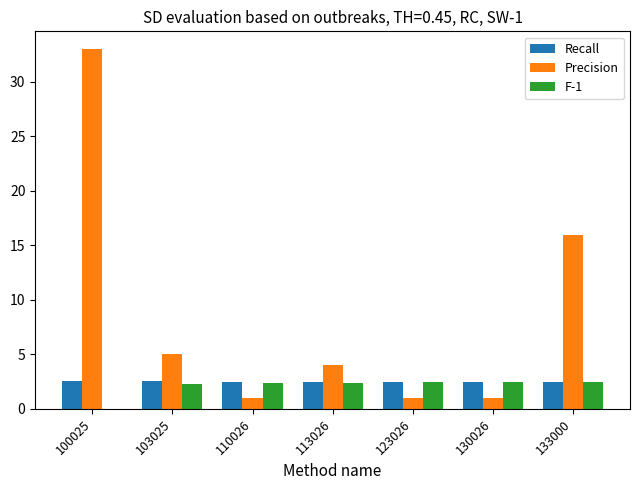

What is the greatest value displayed?

33.0